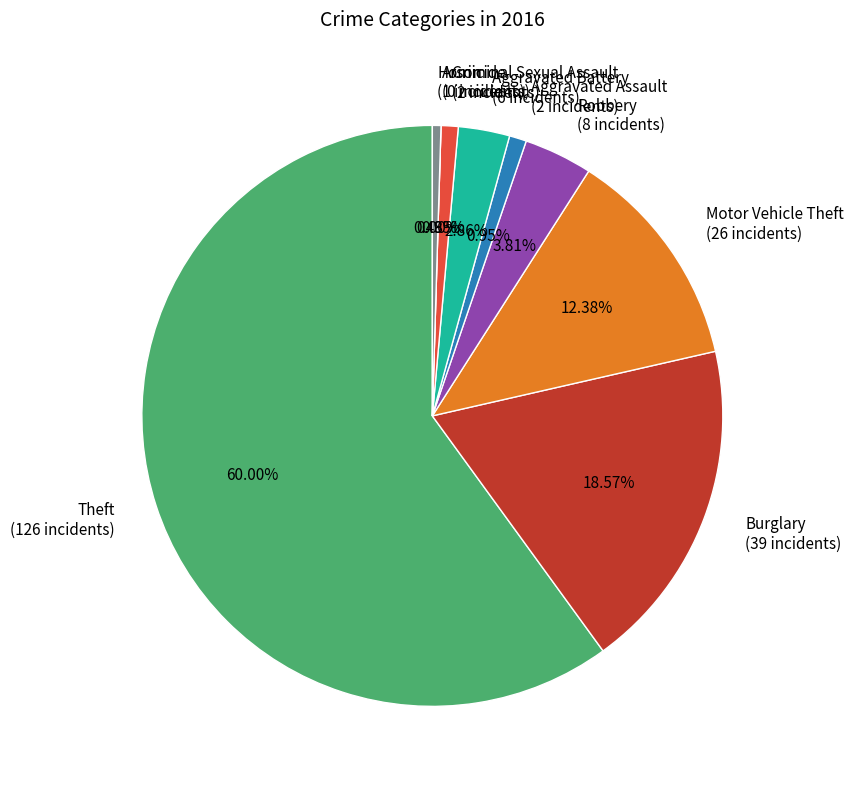

Is there a majority slice in this chart?

Yes